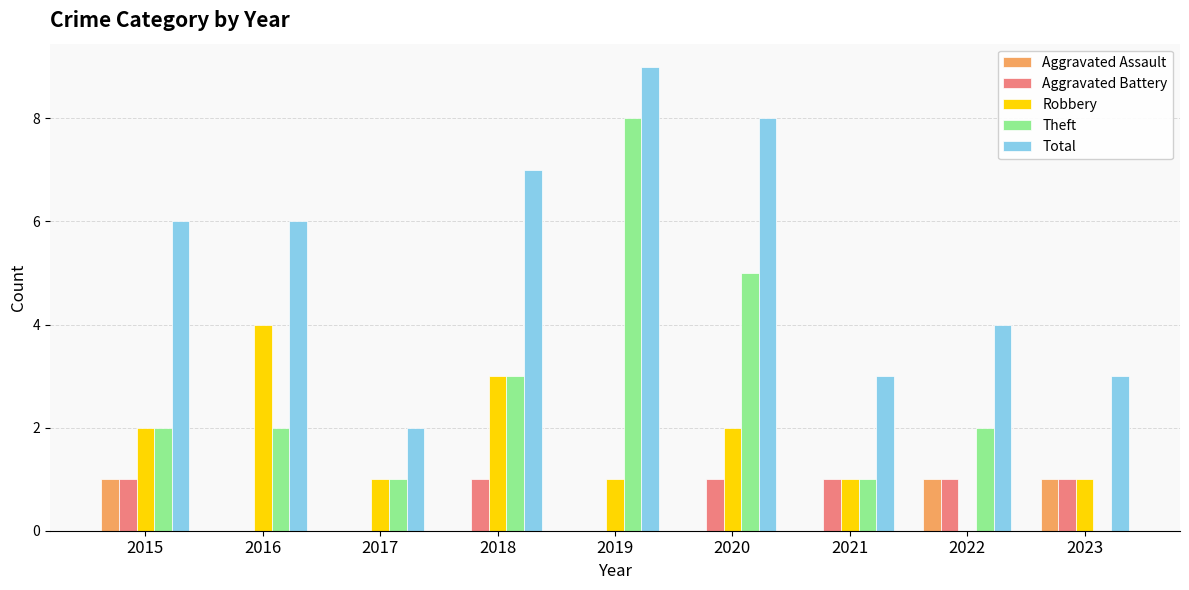

What is the total value across all series at 2016?

12